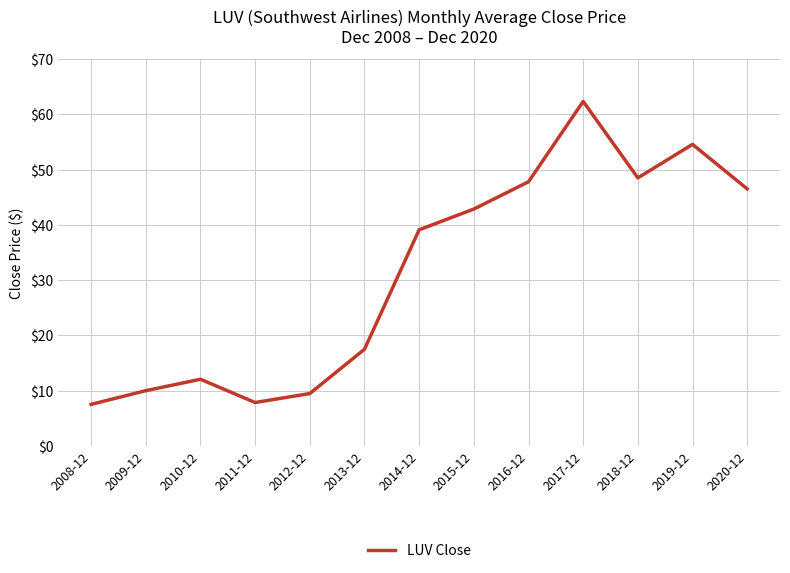

What is the change in value from 2016-12 to 2019-12?

+6.8